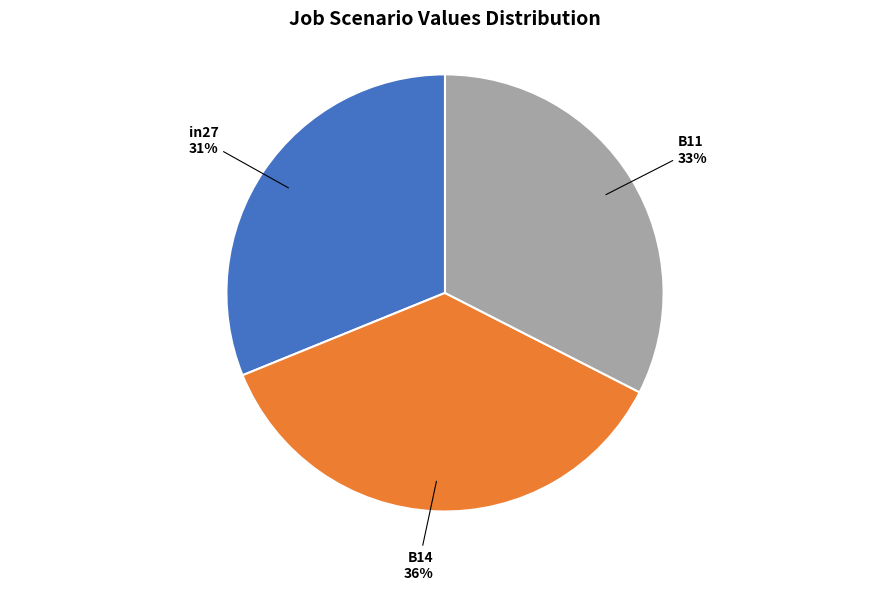

How many segments does this pie chart have?

3